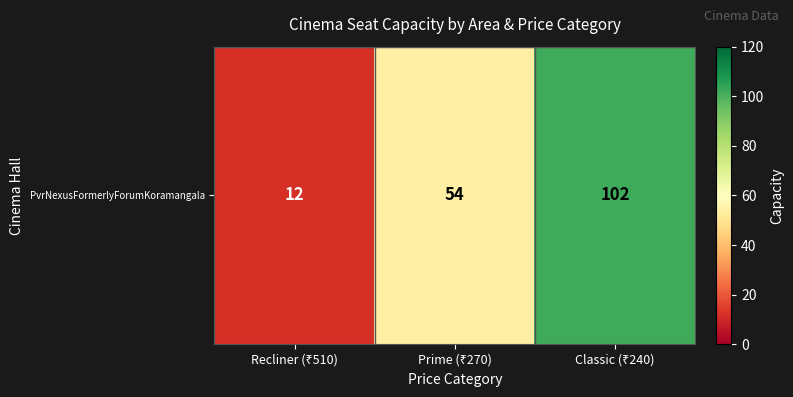

Between Prime (₹270) and Recliner (₹510), which is larger?

Prime (₹270)